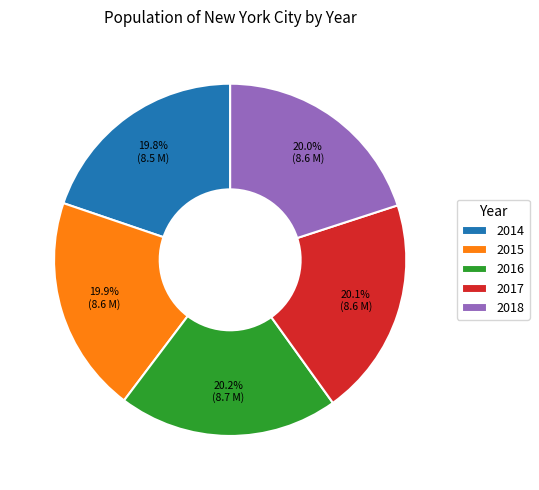

Is 2015 the majority of the pie?

No